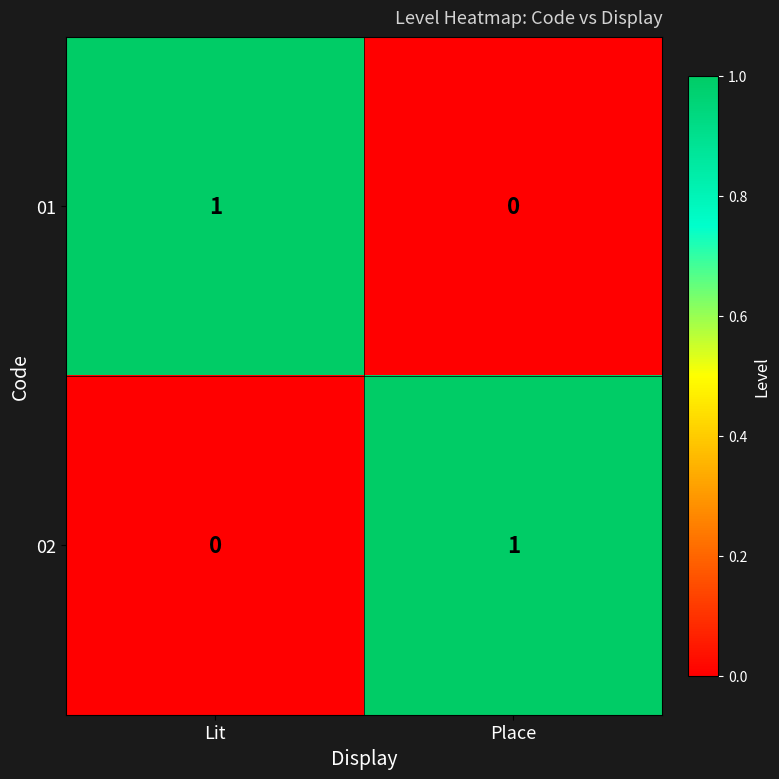

Rank the series at Lit from lowest to highest value.

02, 01